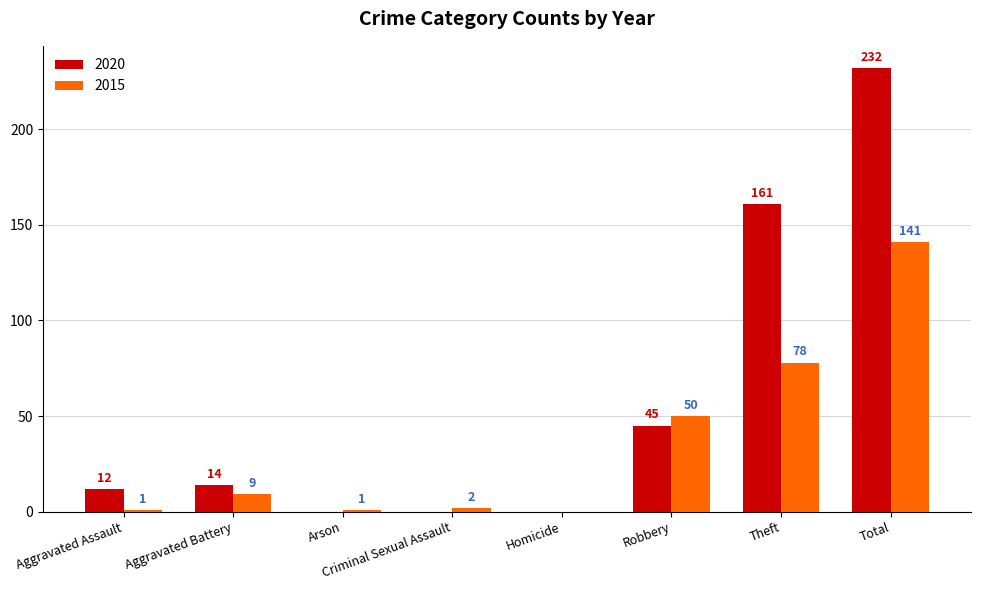

How many groups of bars are there?

8